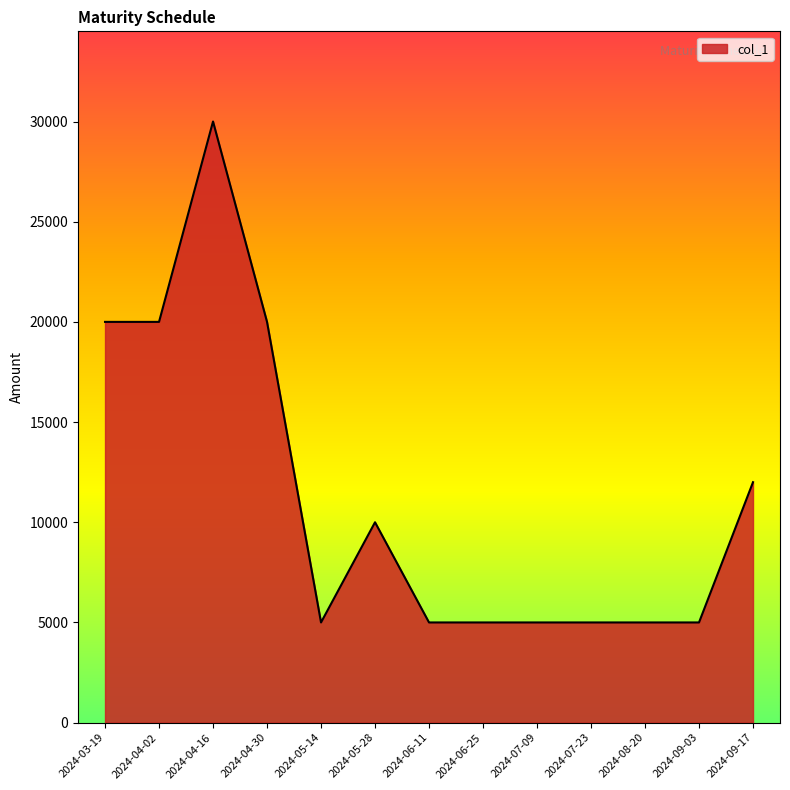

What is the sum of the values at 2024-03-19 and 2024-08-20?

25000